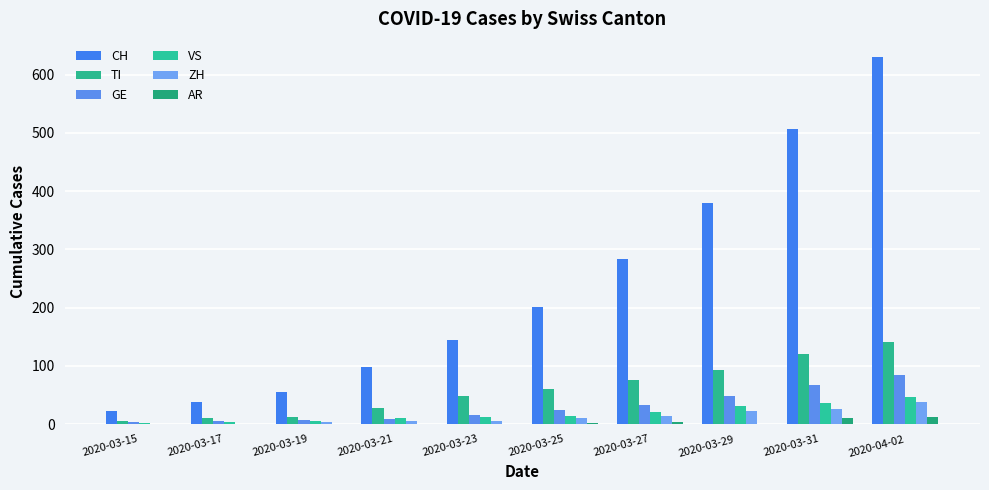

How many distinct data groups are displayed?

6